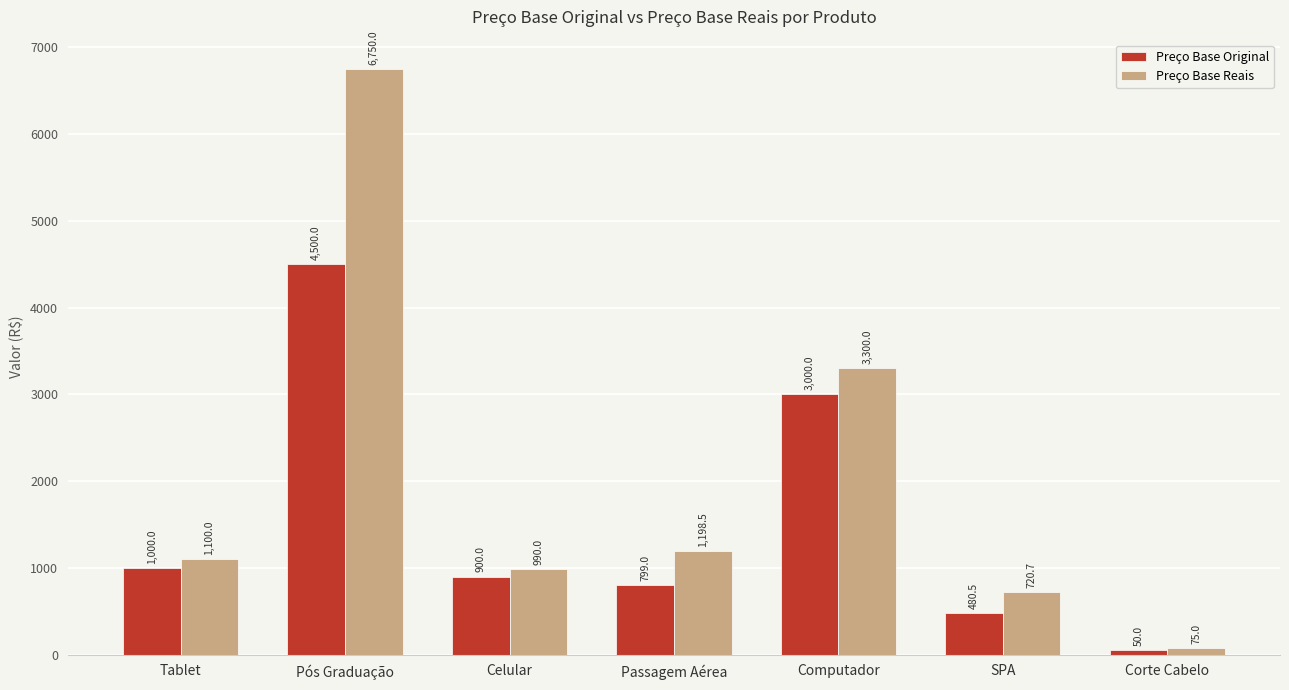

What is the maximum value for Preço Base Original?

4500.0